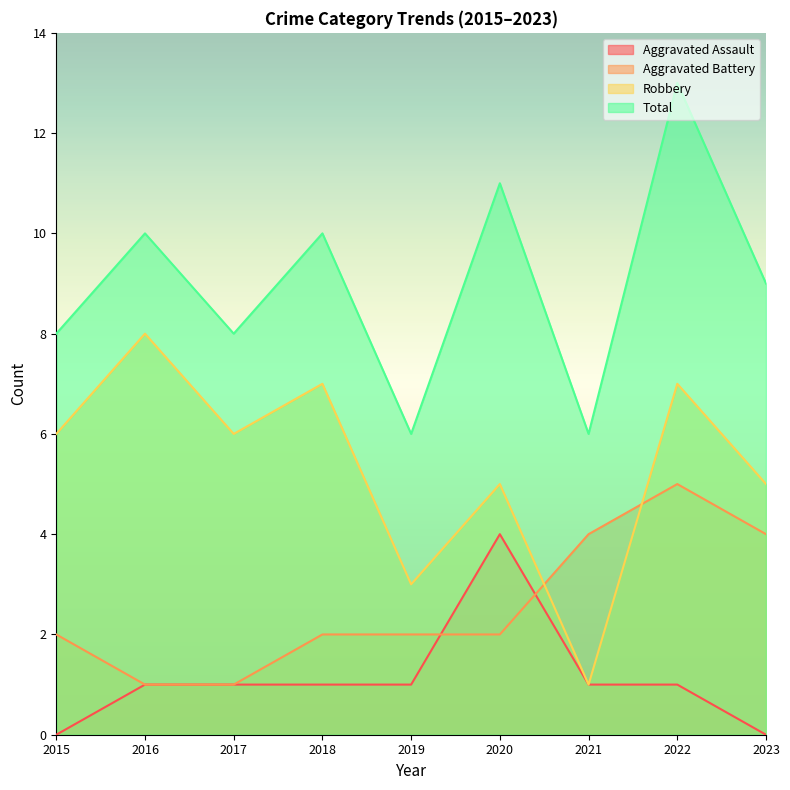

What is the average value of the Aggravated Battery series?

3